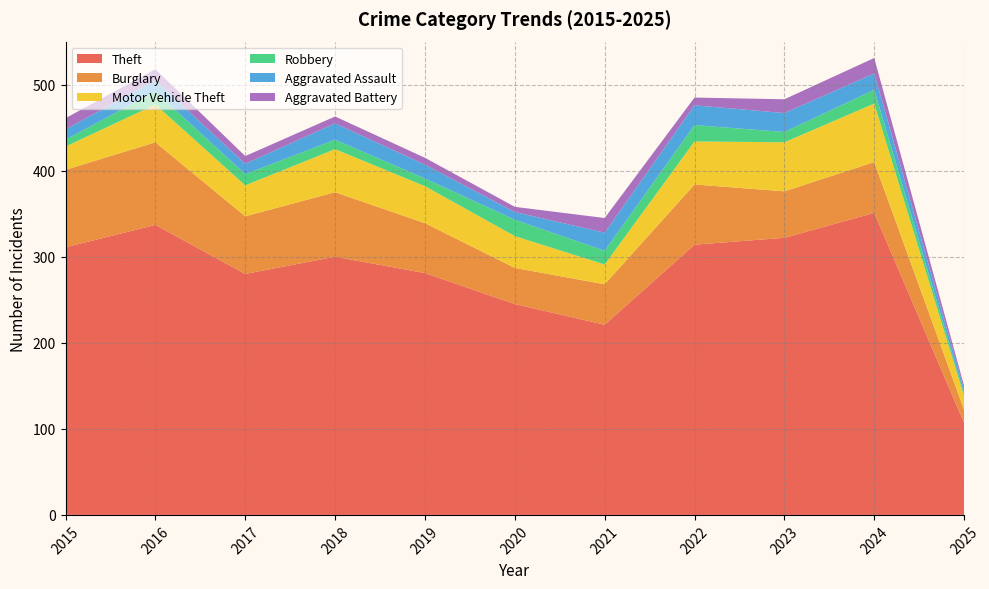

Reading left to right, what are all the values shown in this chart?

Theft: 311	337	280	300	281	245	221	314	322	351	107
Burglary: 90	96	67	75	58	42	47	70	54	59	15
Motor Vehicle Theft: 27	44	36	50	43	37	23	50	57	68	16
Robbery: 8	15	13	11	9	19	16	19	12	16	3
Aggravated Assault: 12	13	12	19	16	9	21	23	22	19	5
Aggravated Battery: 13	13	9	8	8	6	17	9	16	18	4